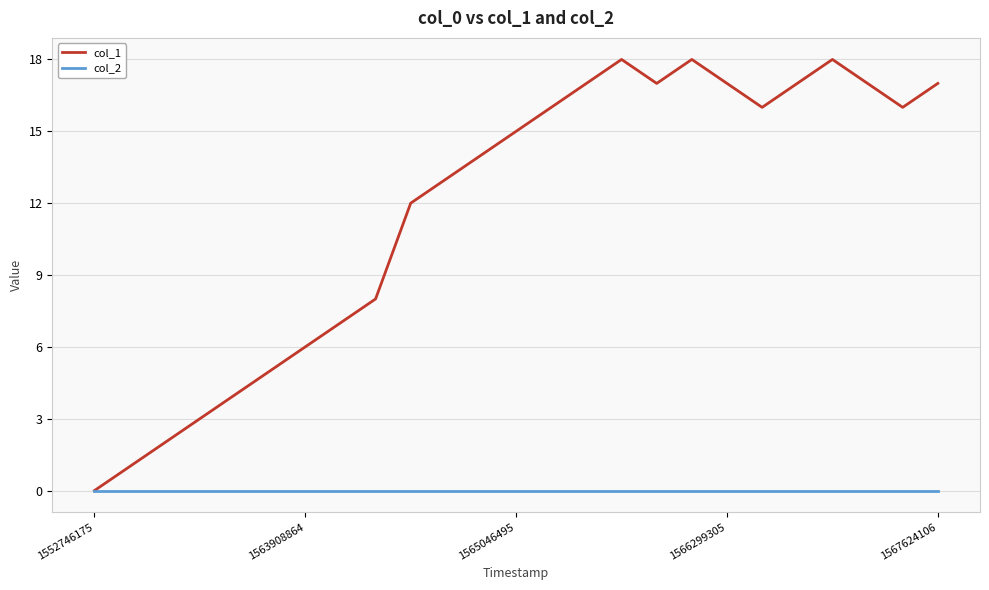

List the series in order of their peak value, highest first.

col_1, col_2